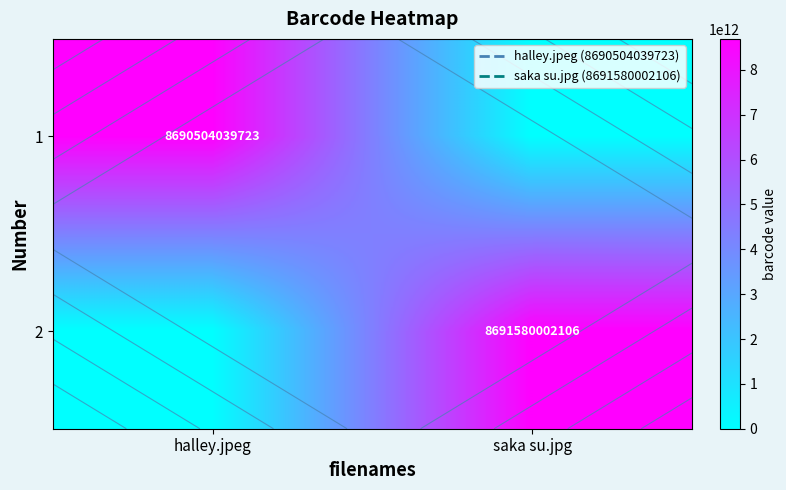

What is the sum of the 1 values at halley.jpeg and saka su.jpg?

8690504039723